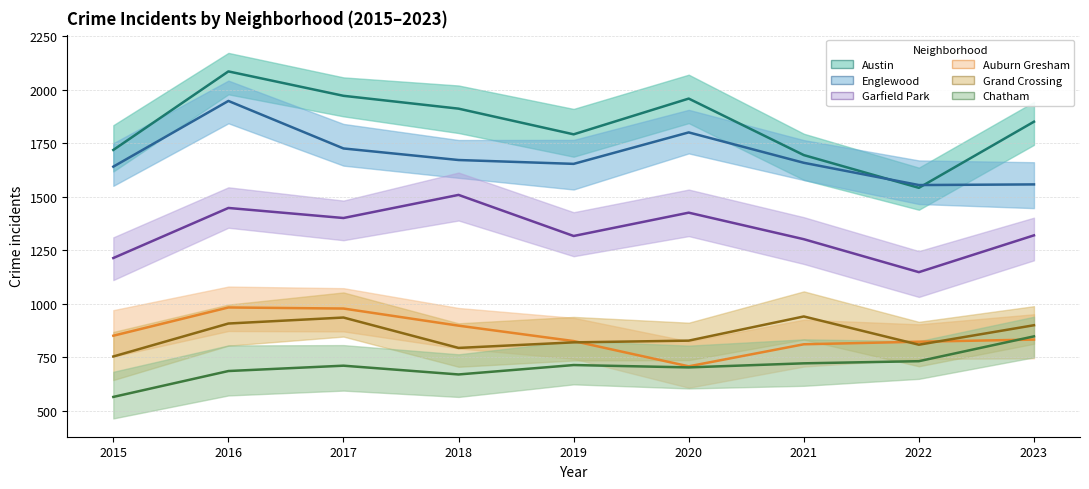

True or false: Chatham has a value of 732 at 2022.

True